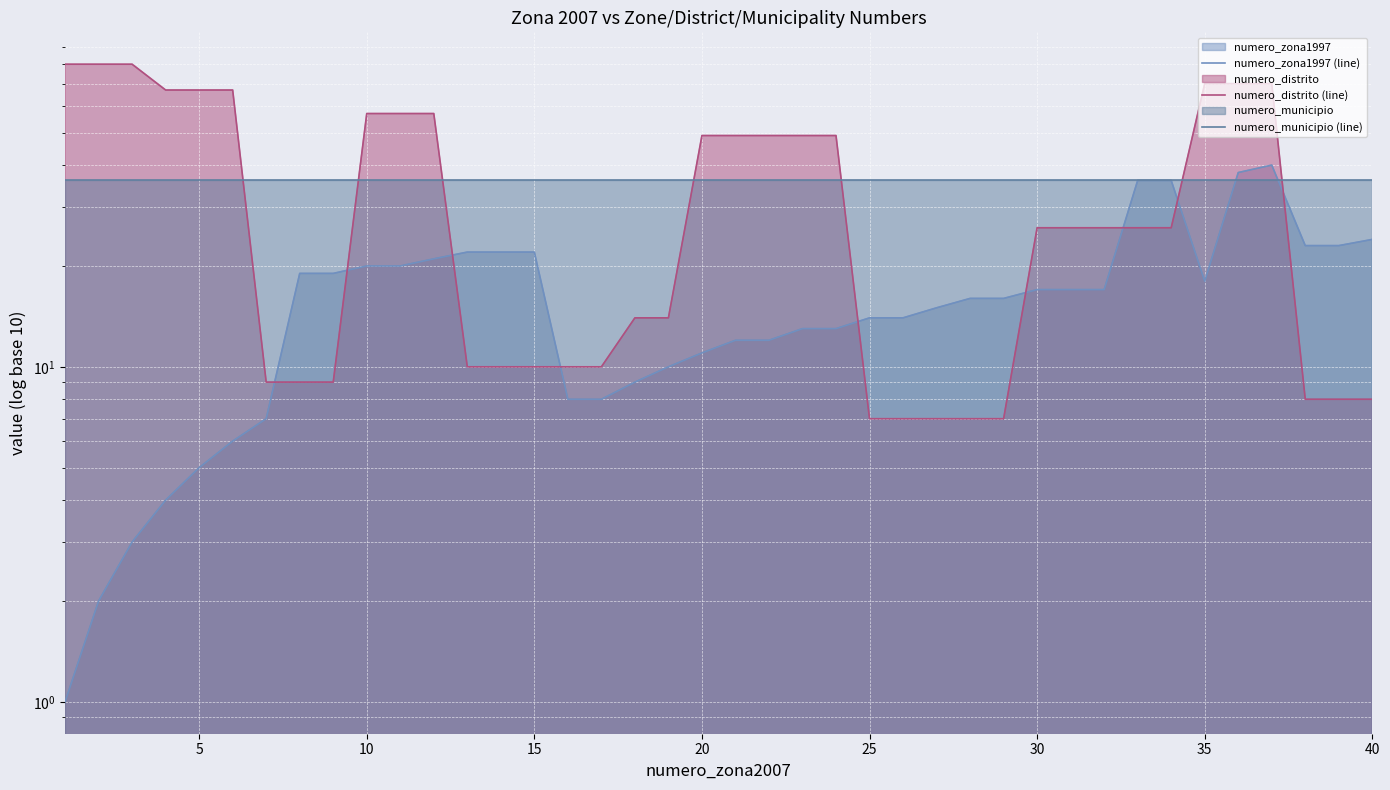

How many data points in numero_zona1997 (line) are above 16?

19